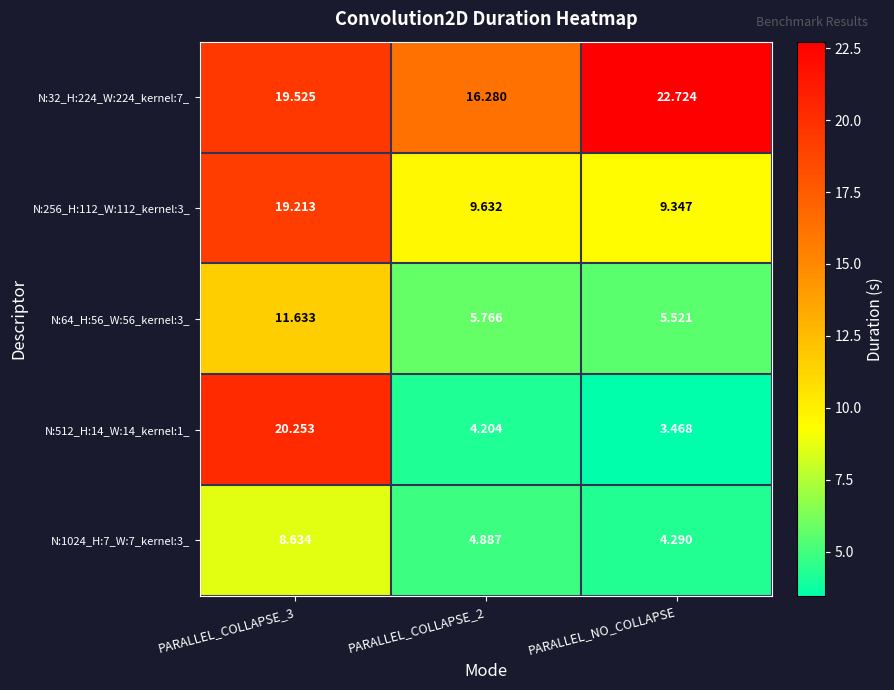

At which category does the chart reach its peak across all series?

PARALLEL_NO_COLLAPSE